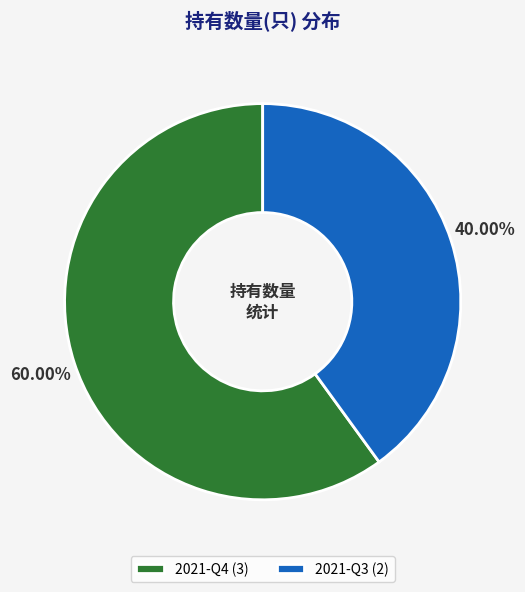

Which slice is the smallest?

2021-Q3